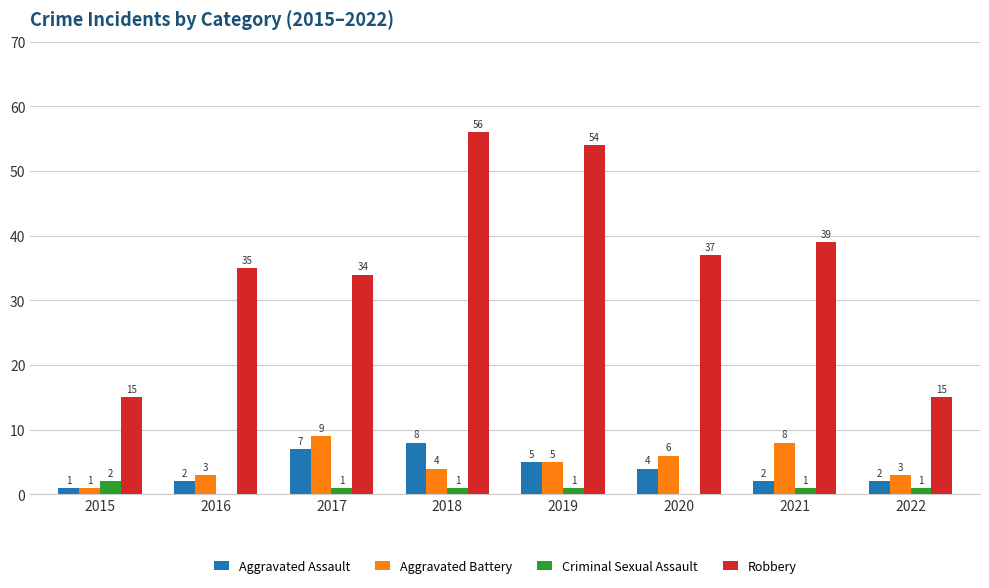

At which category is the sum across all series the highest?

2018